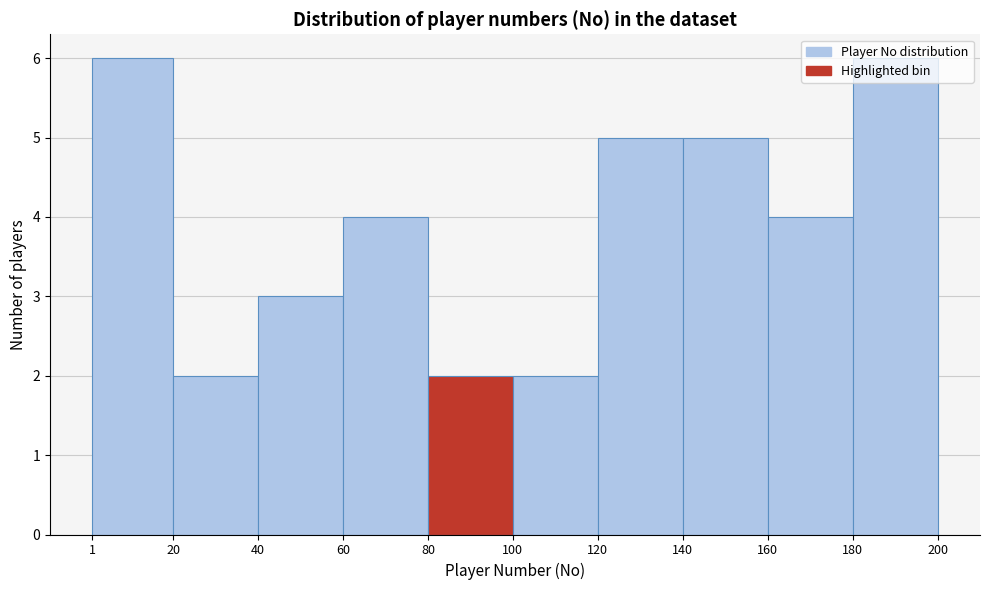

Reading left to right, transcribe this chart: for each bar, give the range it covers on the x-axis and its height. The values are not printed on the chart, so give them approximately, as read against the axis.

1 to 20: 6
20 to 40: 2
40 to 60: 3
60 to 80: 4
80 to 100: 2
100 to 120: 2
120 to 140: 5
140 to 160: 5
160 to 180: 4
180 to 200: 6